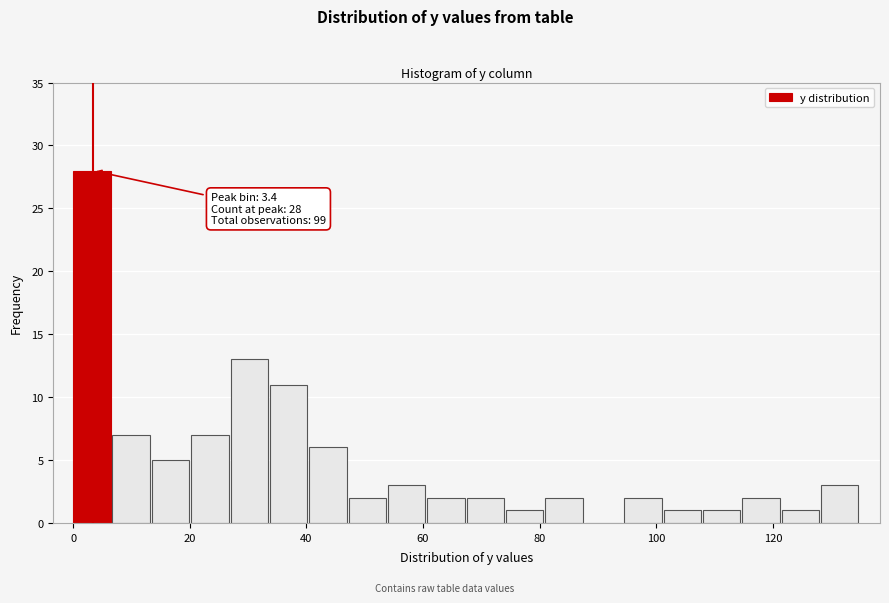

Read against the x-axis, roughly where is the centre of the tallest bar?

4